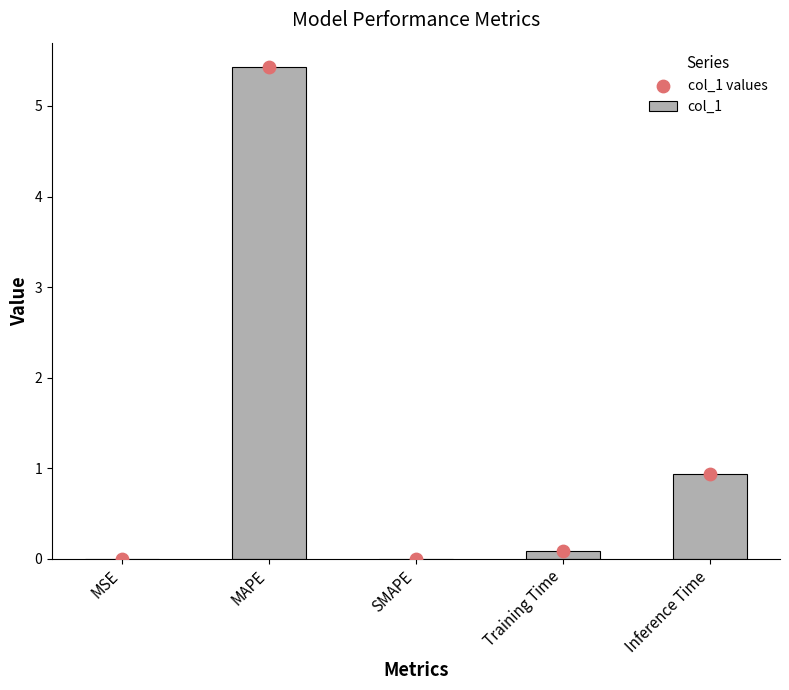

Which series has the largest total across all categories?

col_1